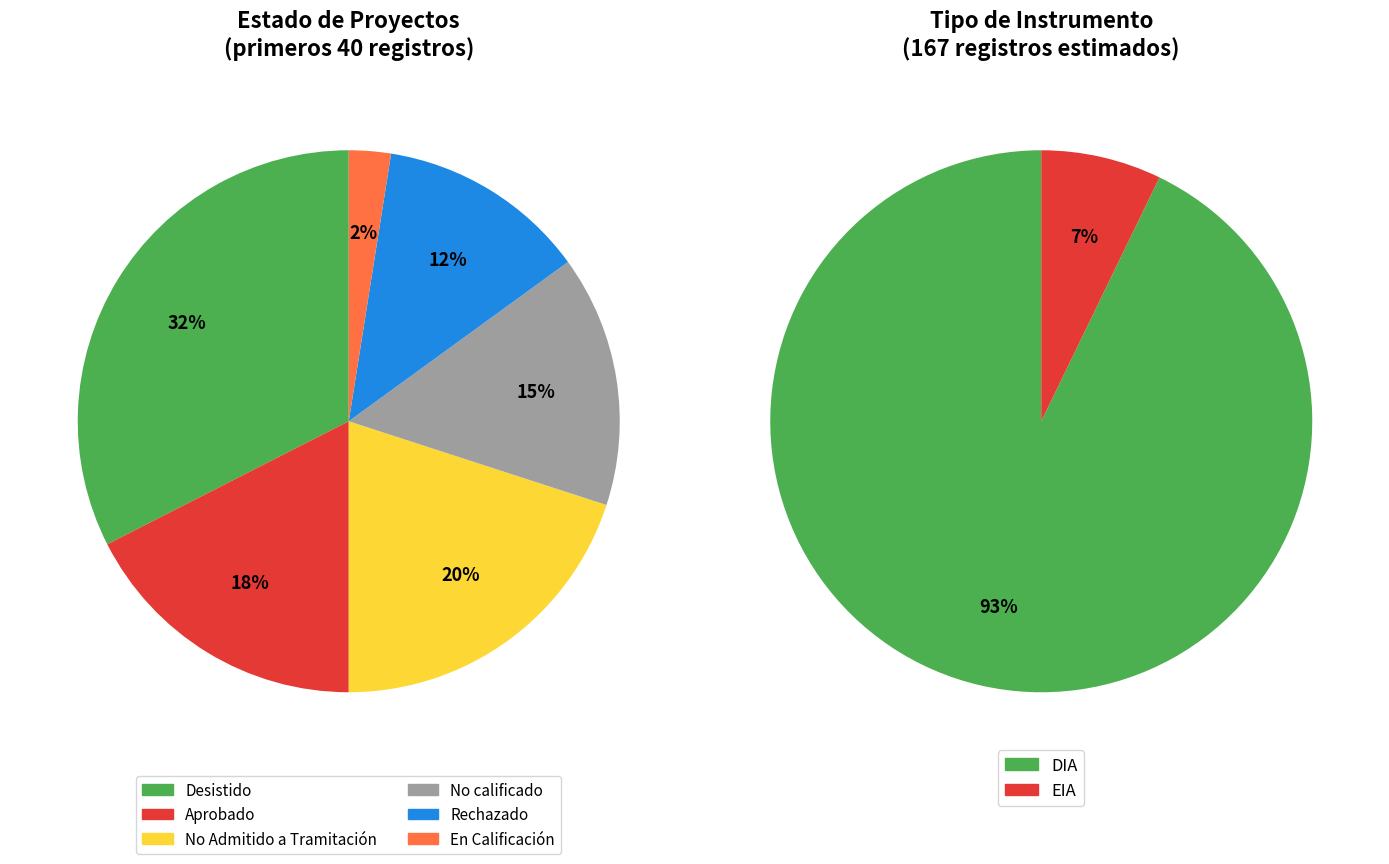

Count the number of slices in the pie.

2